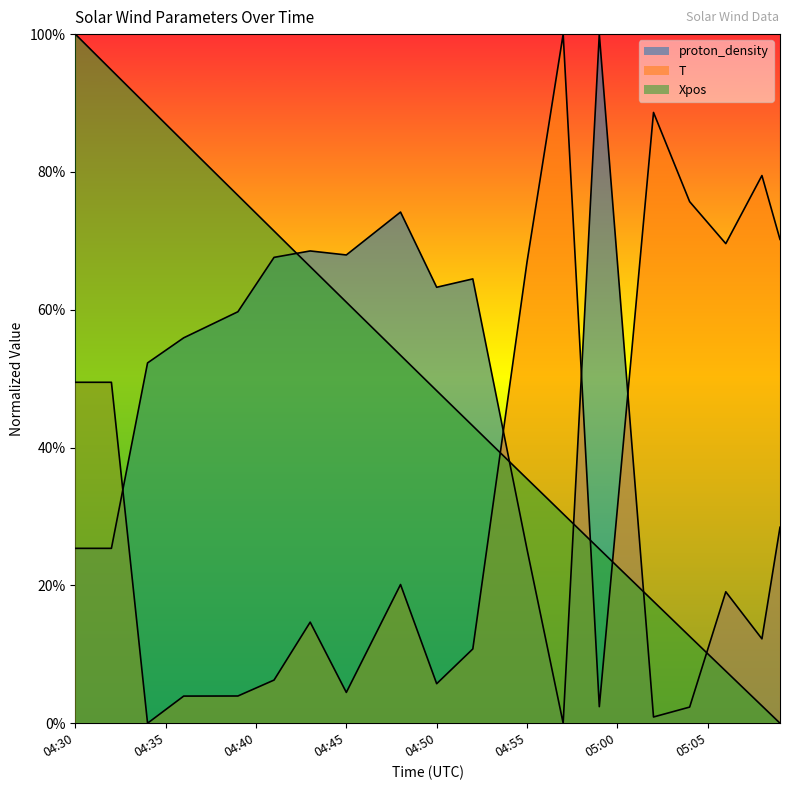

At which category is the sum across all series the highest?

04:30